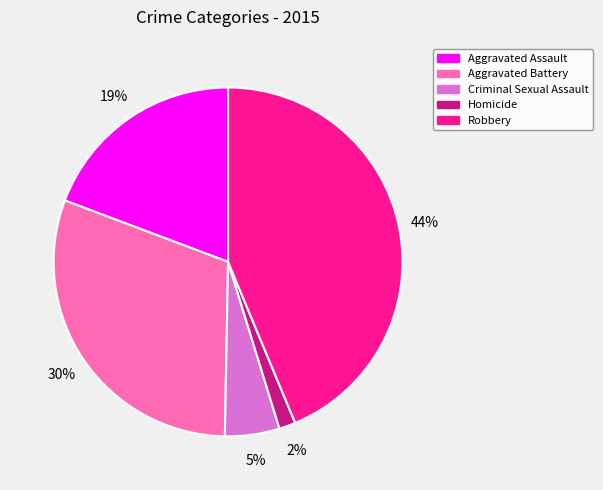

How many segments does this pie chart have?

5